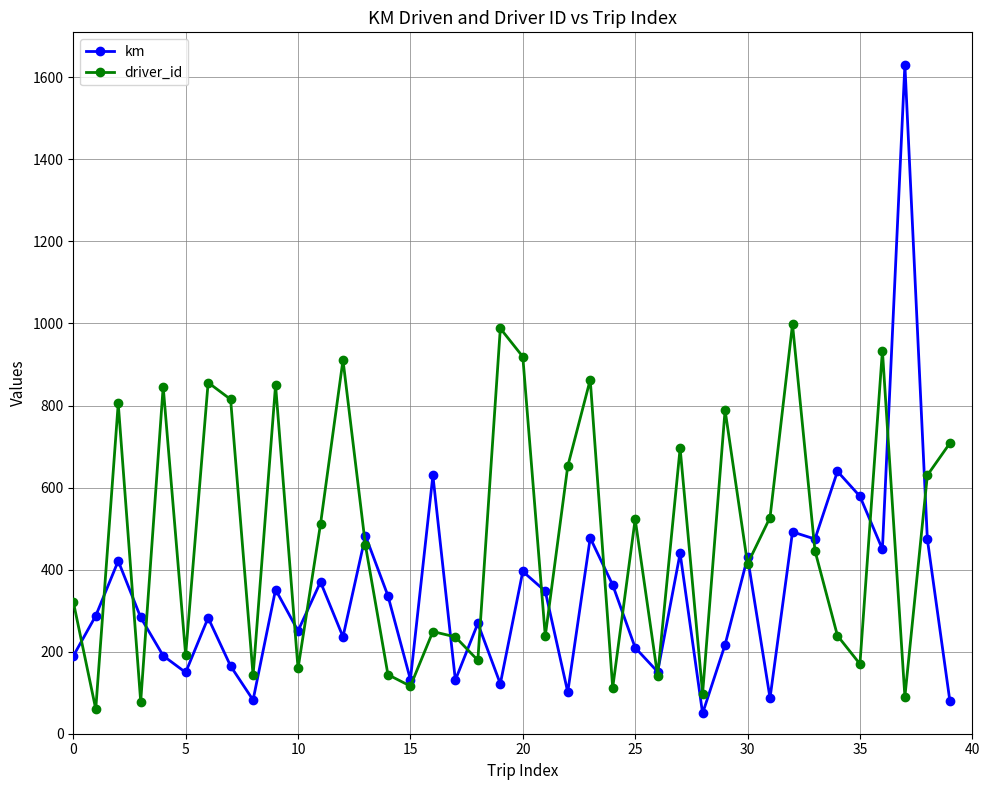

True or false: driver_id and km intersect in this chart.

True